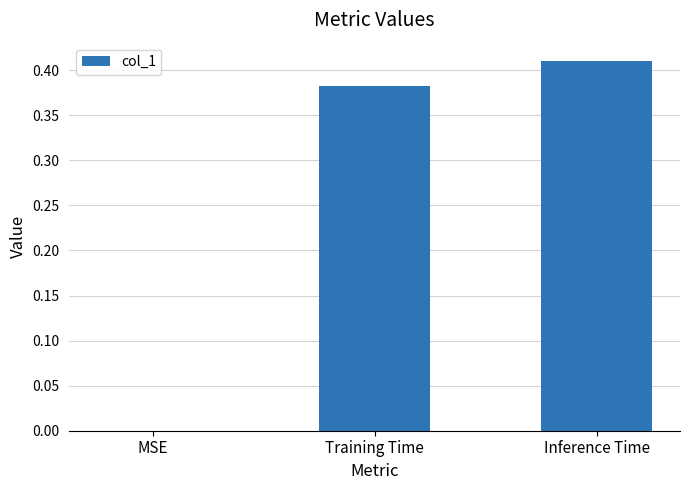

Between Inference Time and Training Time, which is larger?

Inference Time